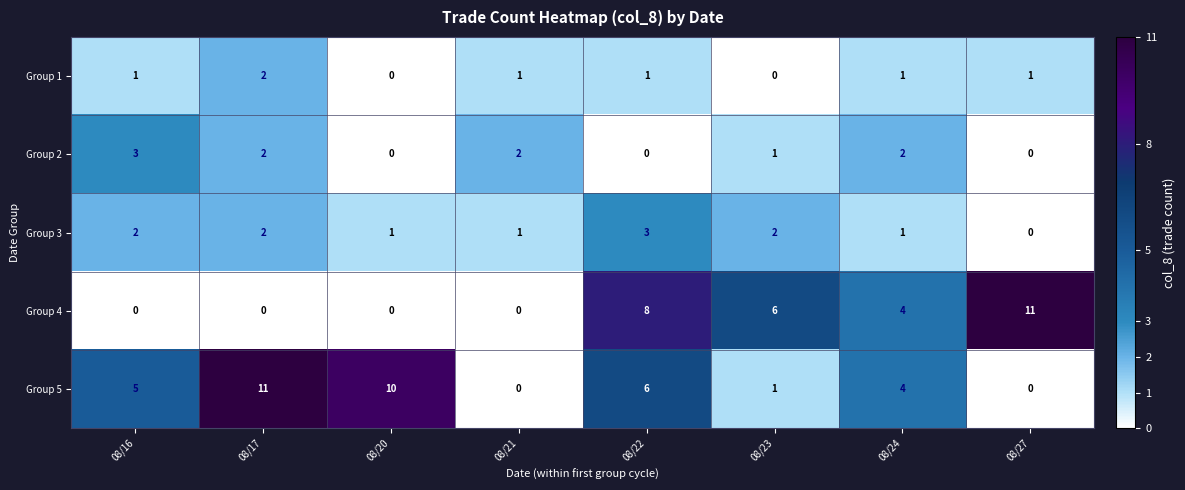

Which series has the largest total across all categories?

Group 5